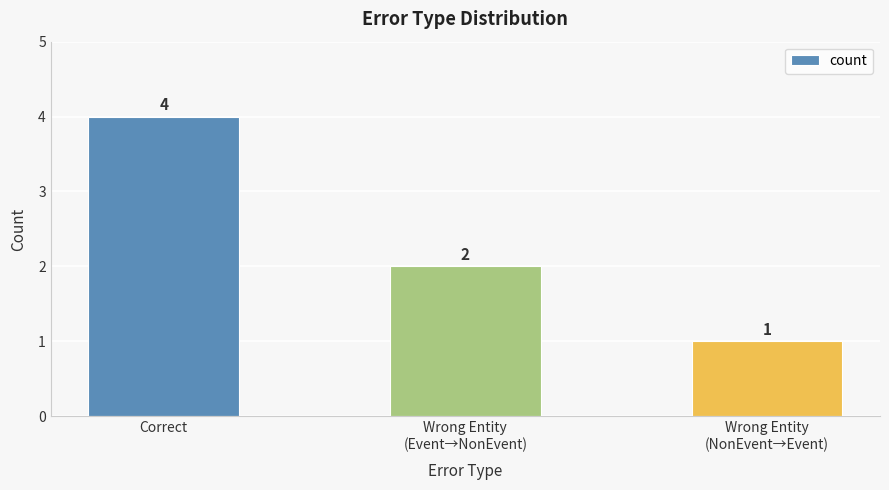

The value at Correct is 4. True or false?

True